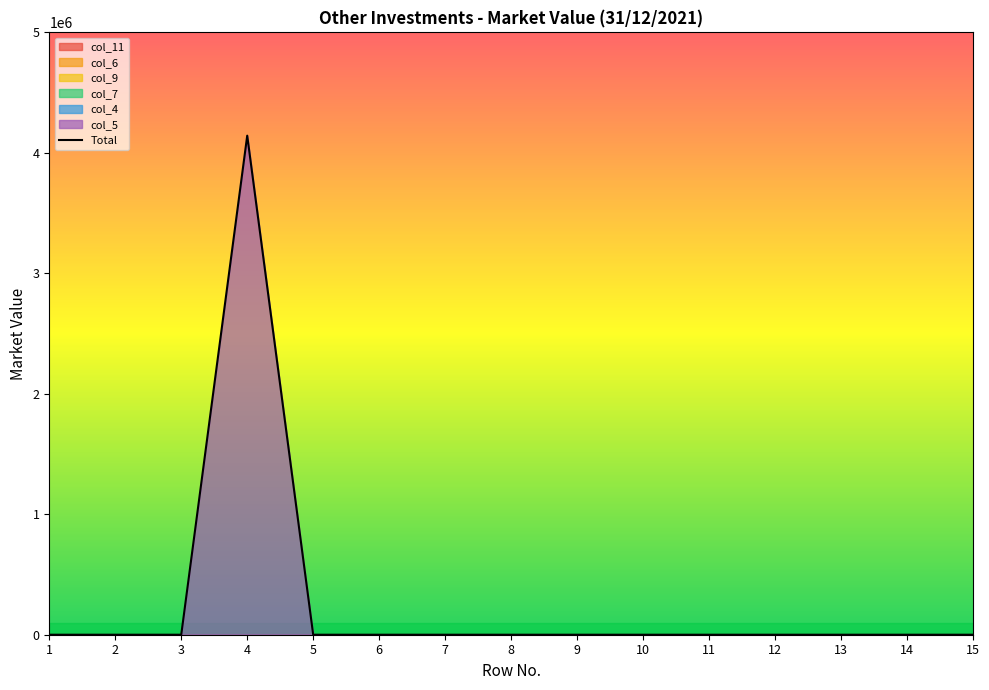

How many data points does each series have?

15